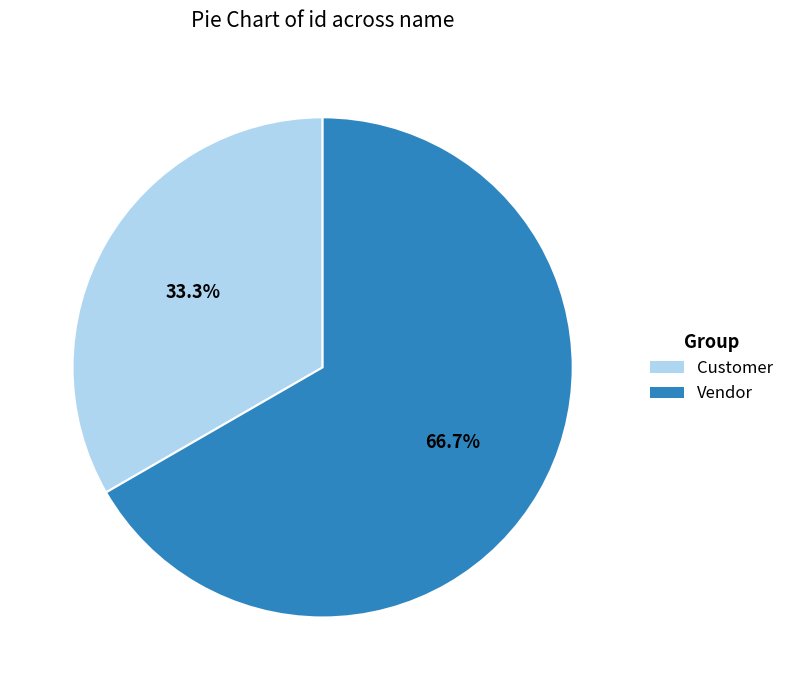

To the nearest percent, what is the difference between the largest and smallest slice percentages?

33%